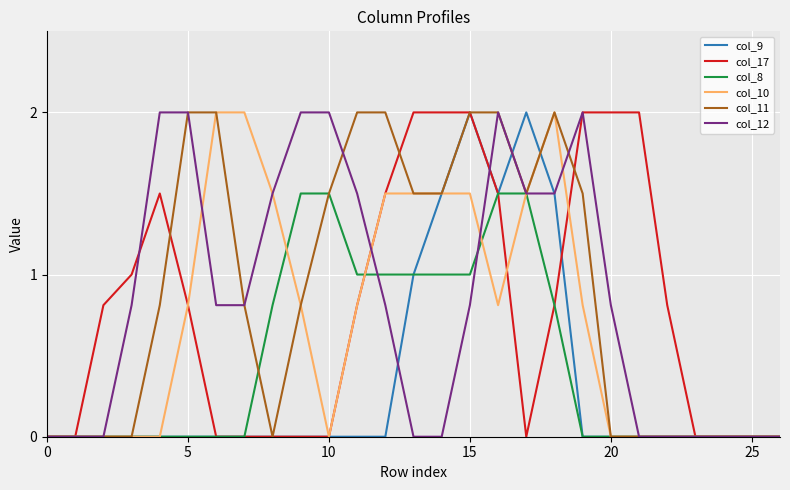

Reading left to right, transcribe all the data shown in this chart.

col_9: 0.0	0.0	0.0	0.0	0.0	0.0	0.0	0.0	0.0	0.0	0.0	0.0	0.0	1.0	1.5	2.0	1.5	2.0	1.5	0.0	0.0	0.0	0.0	0.0	0.0	0.0	0.0
col_17: 0.0	0.0	0.8	1.0	1.5	0.8	0.0	0.0	0.0	0.0	0.0	0.8	1.5	2.0	2.0	2.0	1.5	0.0	0.8	2.0	2.0	2.0	0.8	0.0	0.0	0.0	0.0
col_8: 0.0	0.0	0.0	0.0	0.0	0.0	0.0	0.0	0.8	1.5	1.5	1.0	1.0	1.0	1.0	1.0	1.5	1.5	0.8	0.0	0.0	0.0	0.0	0.0	0.0	0.0	0.0
col_10: 0.0	0.0	0.0	0.0	0.0	0.8	2.0	2.0	1.5	0.8	0.0	0.8	1.5	1.5	1.5	1.5	0.8	1.5	2.0	0.8	0.0	0.0	0.0	0.0	0.0	0.0	0.0
col_11: 0.0	0.0	0.0	0.0	0.8	2.0	2.0	0.8	0.0	0.8	1.5	2.0	2.0	1.5	1.5	2.0	2.0	1.5	2.0	1.5	0.0	0.0	0.0	0.0	0.0	0.0	0.0
col_12: 0.0	0.0	0.0	0.8	2.0	2.0	0.8	0.8	1.5	2.0	2.0	1.5	0.8	0.0	0.0	0.8	2.0	1.5	1.5	2.0	0.8	0.0	0.0	0.0	0.0	0.0	0.0